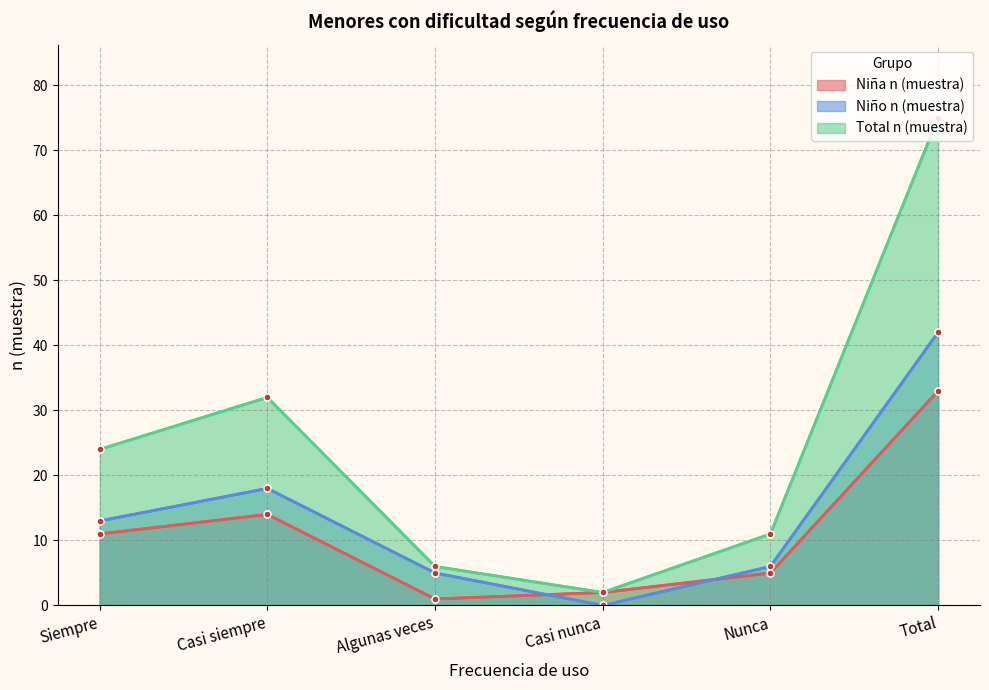

How many data points in Niño n (muestra) are above 13?

2